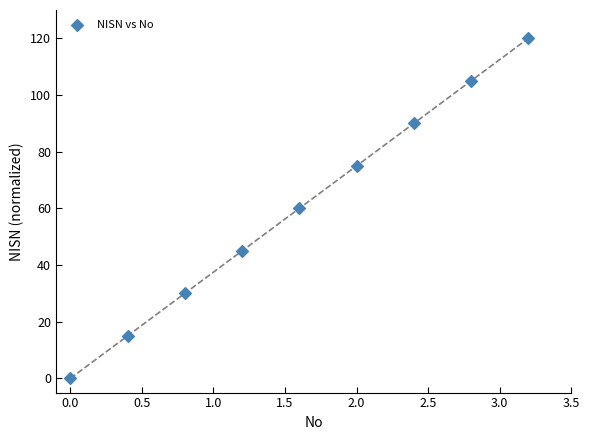

What is the range of Y values (max minus min)?

120